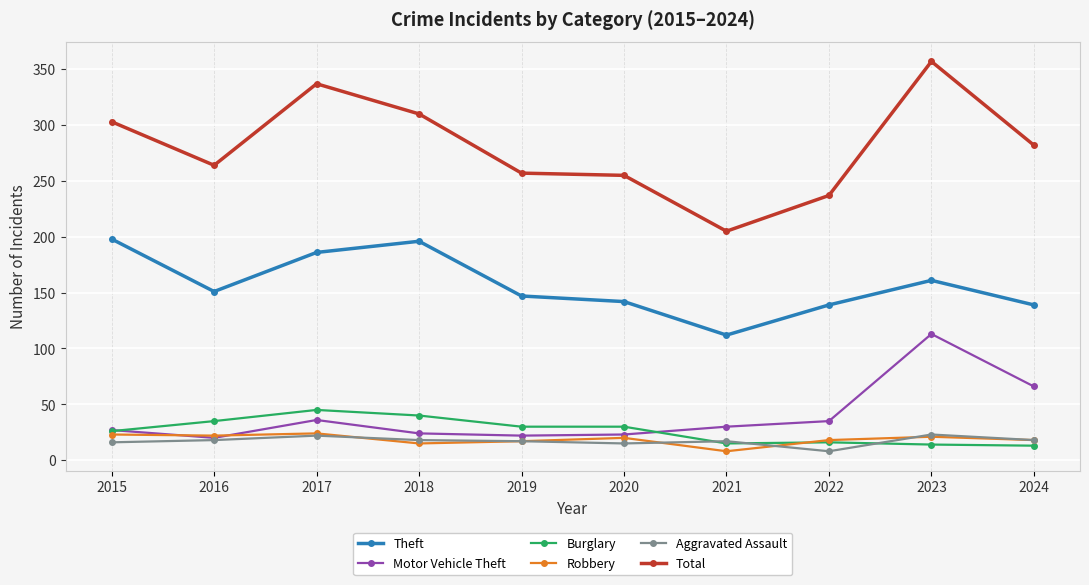

Is this an area chart (filled region under the line)?

No